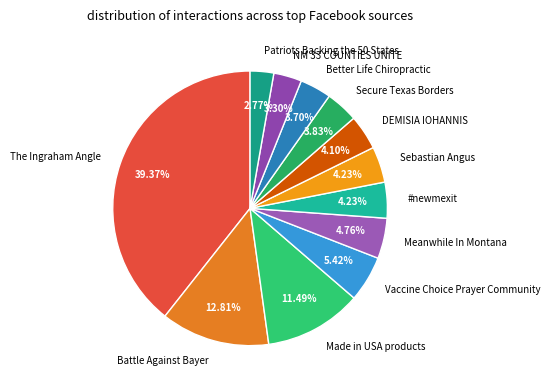

How many segments does this pie chart have?

12